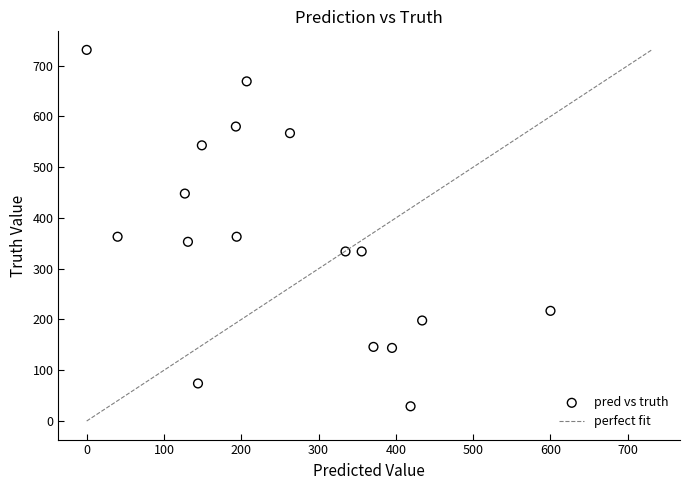

What is the range of Y values (max minus min)?

702